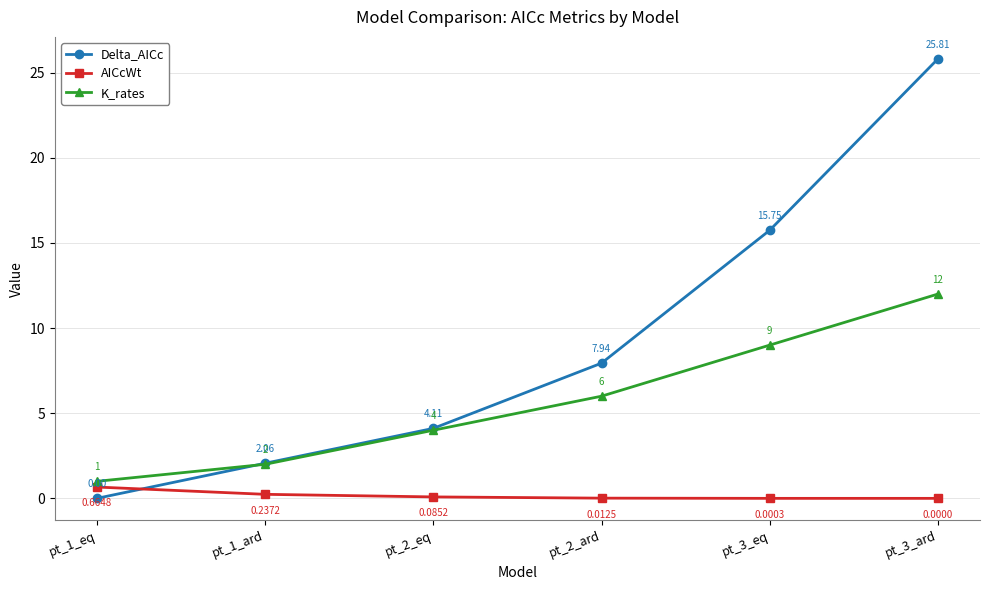

What is the difference between the highest and lowest values at pt_1_eq?

1.0